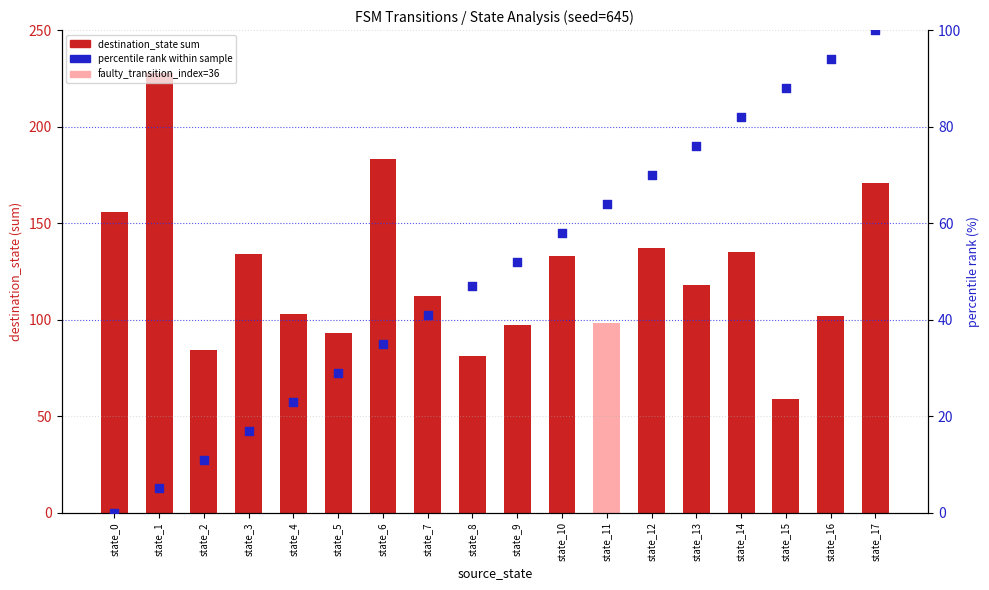

Which series reaches the minimum Y coordinate?

percentile rank